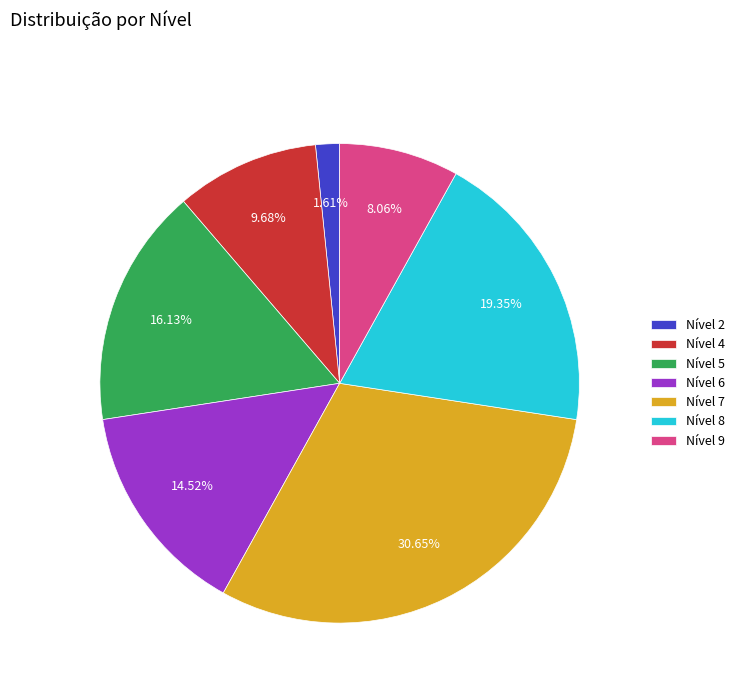

Rank the categories by value from highest to lowest.

Nível 7, Nível 8, Nível 5, Nível 6, Nível 4, Nível 9, Nível 2